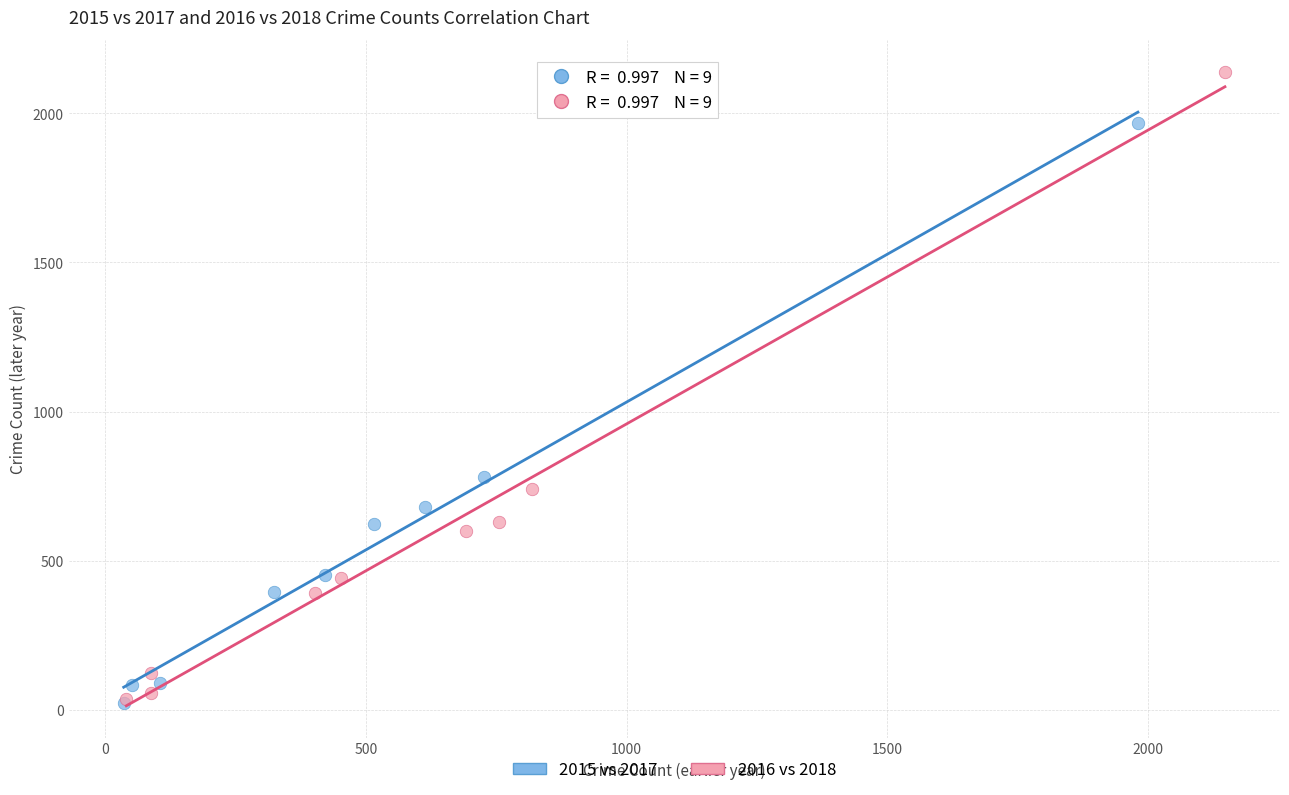

Which series contains the highest Y value?

2016 vs 2018